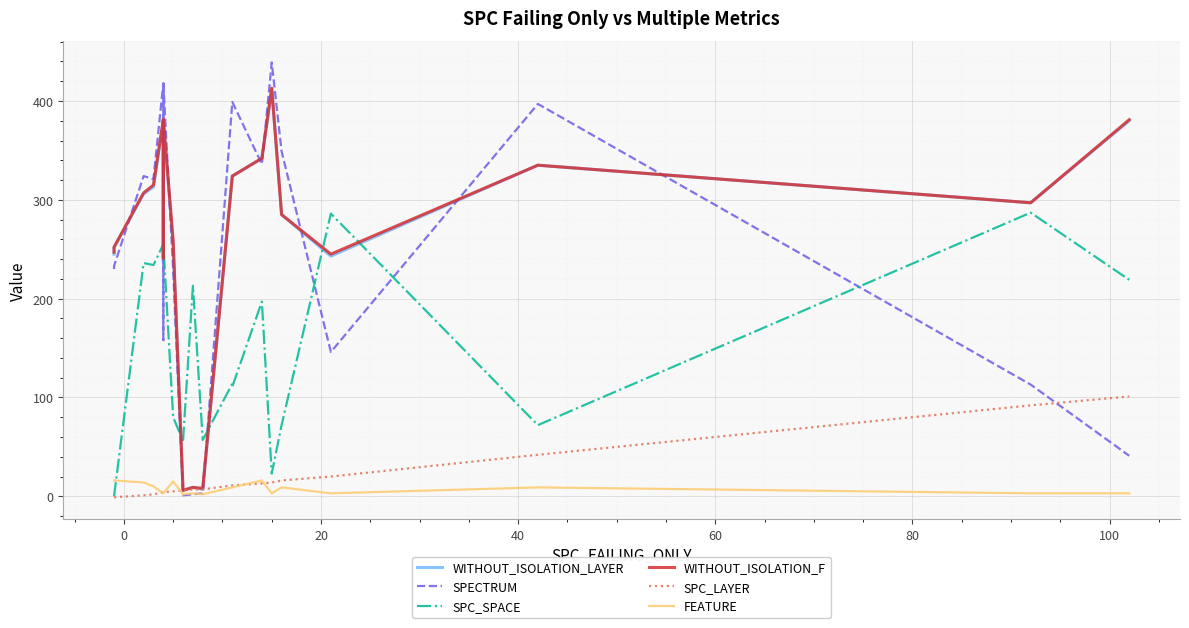

True or false: WITHOUT_ISOLATION_F and SPC_LAYER cross at least once.

False